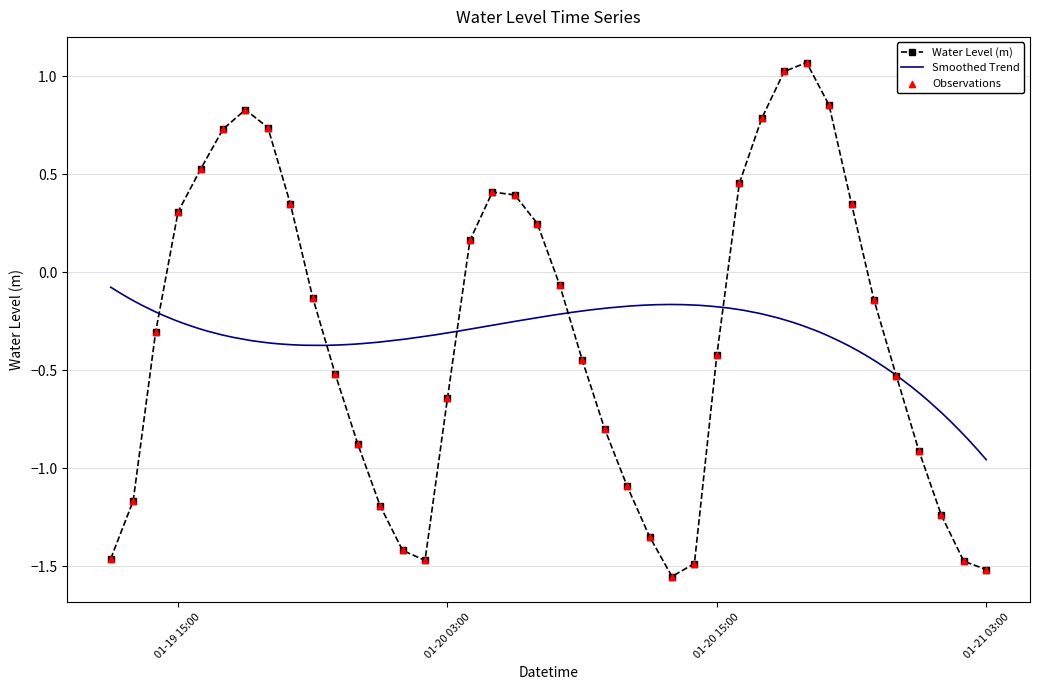

Which has a higher value, 2023-01-20 16:00:00 or 2023-01-19 21:00:00?

2023-01-20 16:00:00